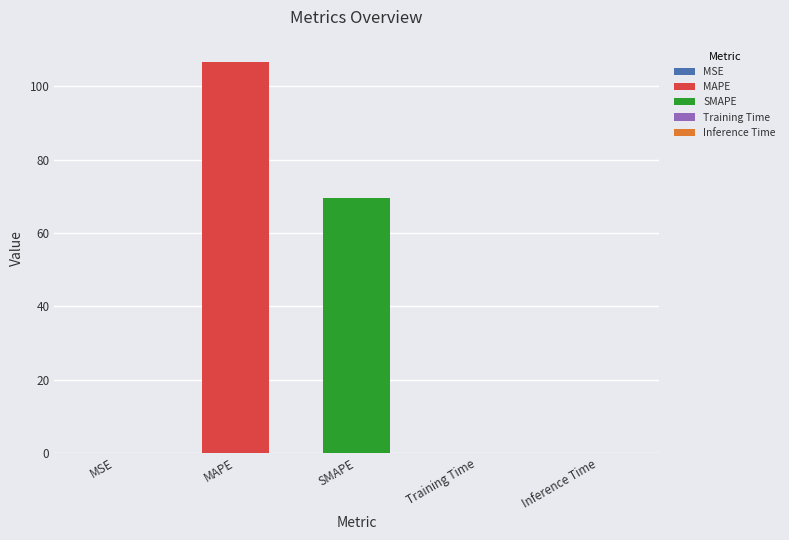

Reading right to left, extract all data points from this chart.

Inference Time=0.0	Training Time=0.0	SMAPE=69.6	MAPE=106.6	MSE=0.1